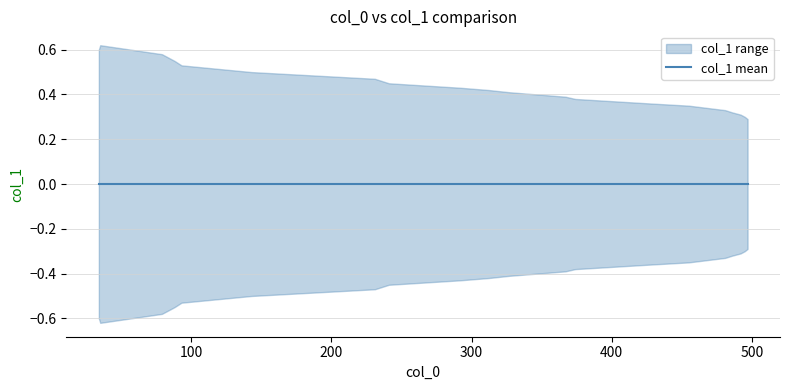

Does the chart display data point markers on the line(s)?

No